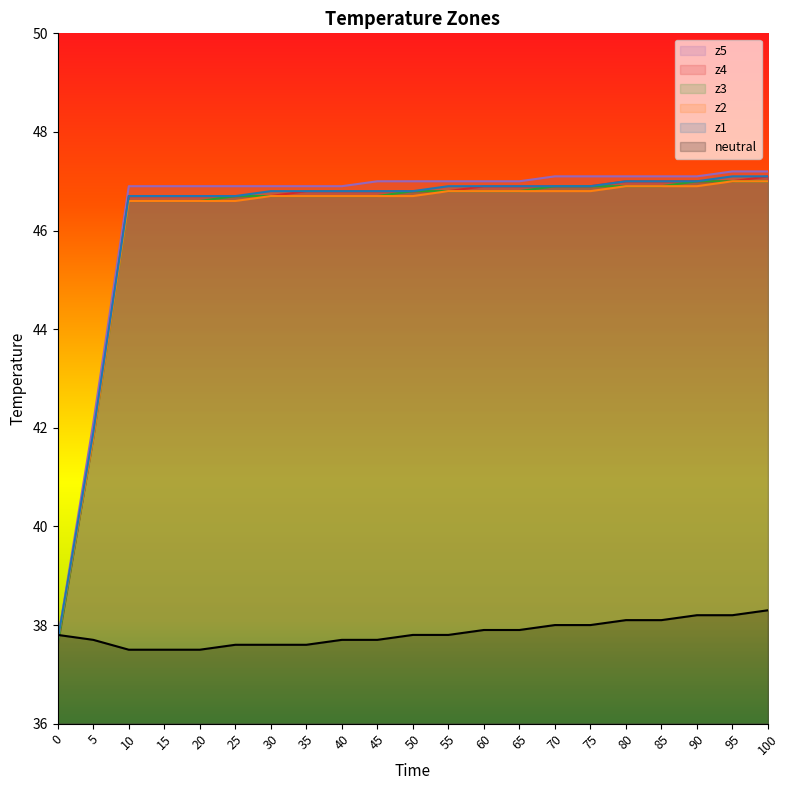

What is the approximate value of neutral at 95?

38.2